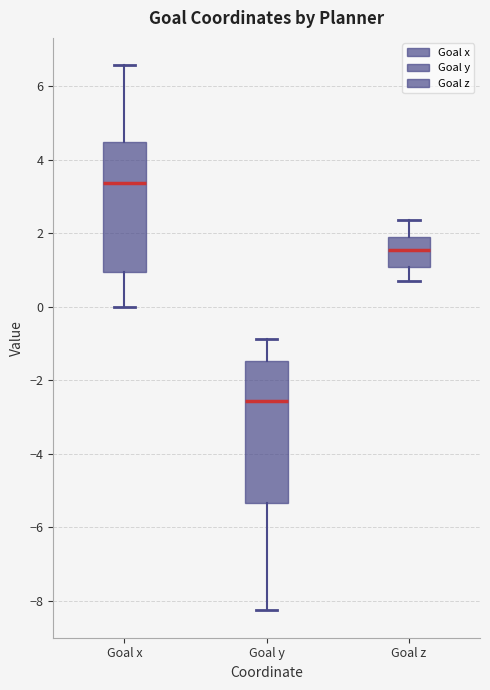

Reading left to right, read every box against the y-axis: the position of its median line, the range the box covers, and the ends of its whiskers. The values are not printed on the chart, so give them approximately, as read against the axis.

Goal x: median 3.4, box 1.0 to 4.4, whiskers 0.0 to 6.6
Goal y: median -2.6, box -5.4 to -1.4, whiskers -8.2 to -0.8
Goal z: median 1.6, box 1.0 to 2.0, whiskers 0.8 to 2.4